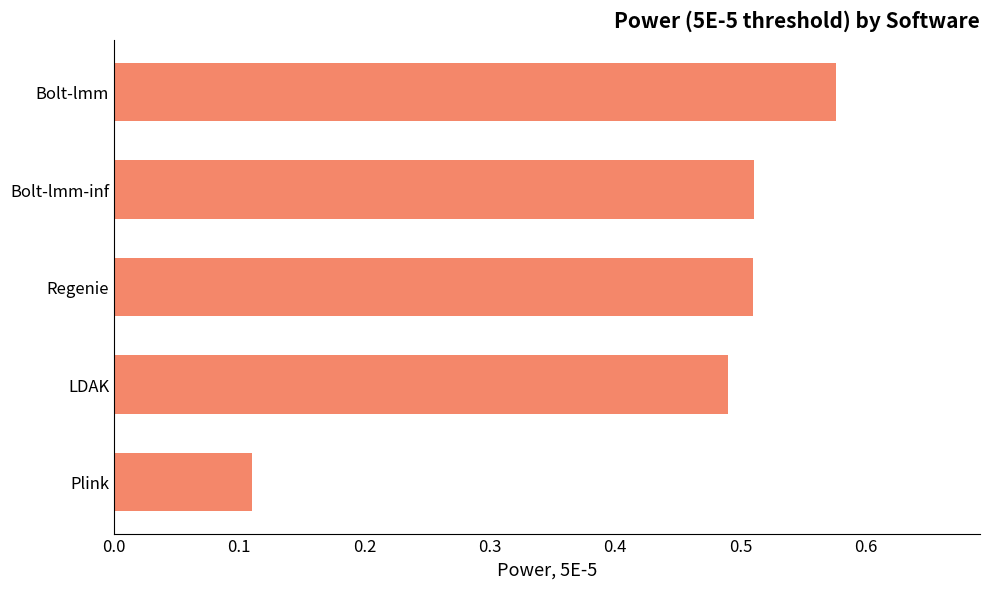

Which label corresponds to the largest value in the chart?

Bolt-lmm